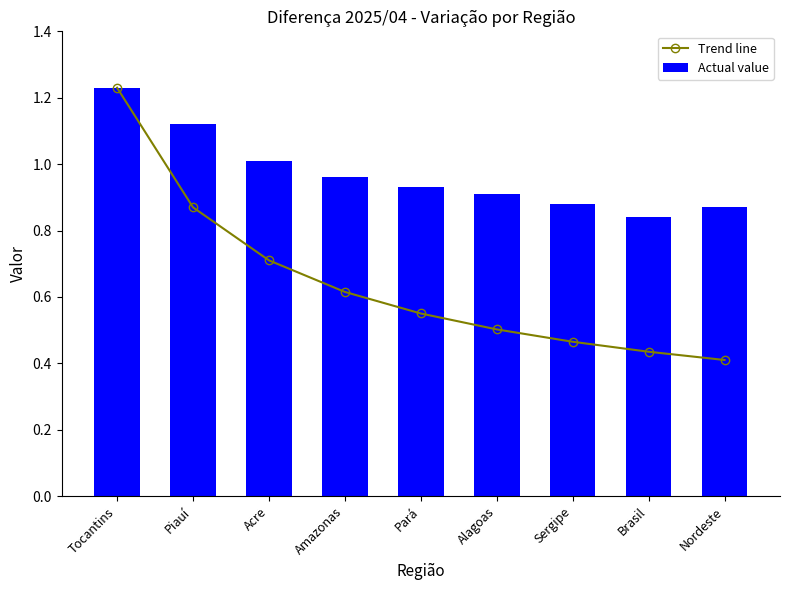

Rank the series at Sergipe from lowest to highest value.

Trend line, Actual value